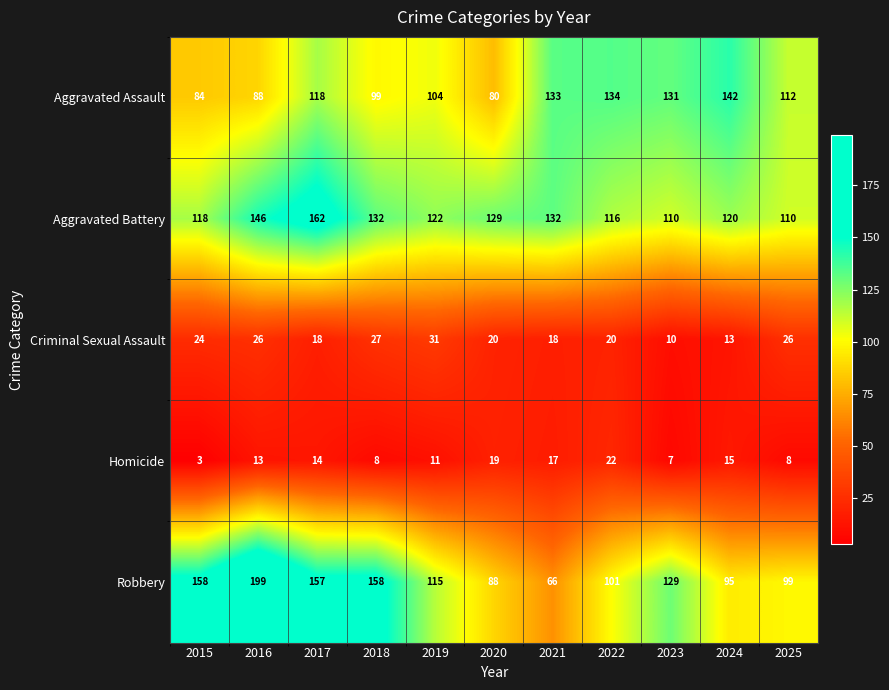

How many values in the Aggravated Assault series are below 112?

5